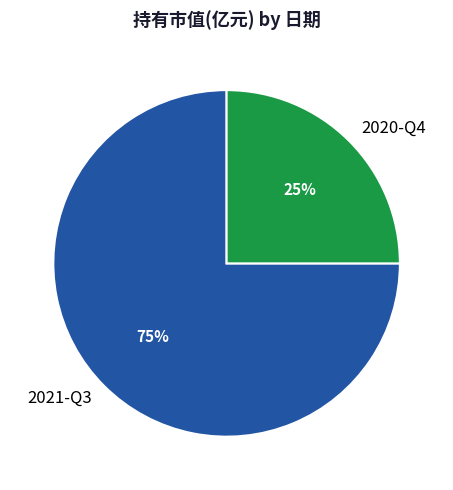

The 2021-Q3 slice represents 87% of the pie. True or false?

False